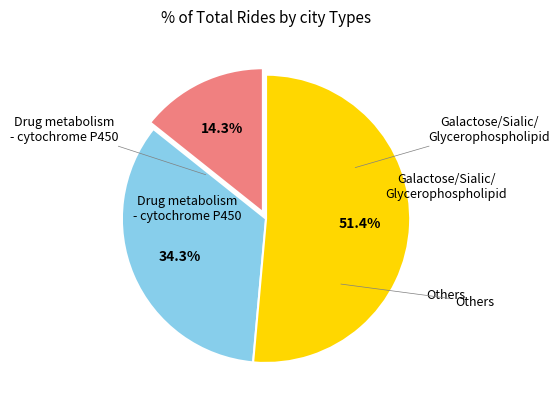

Is there a majority slice in this chart?

Yes